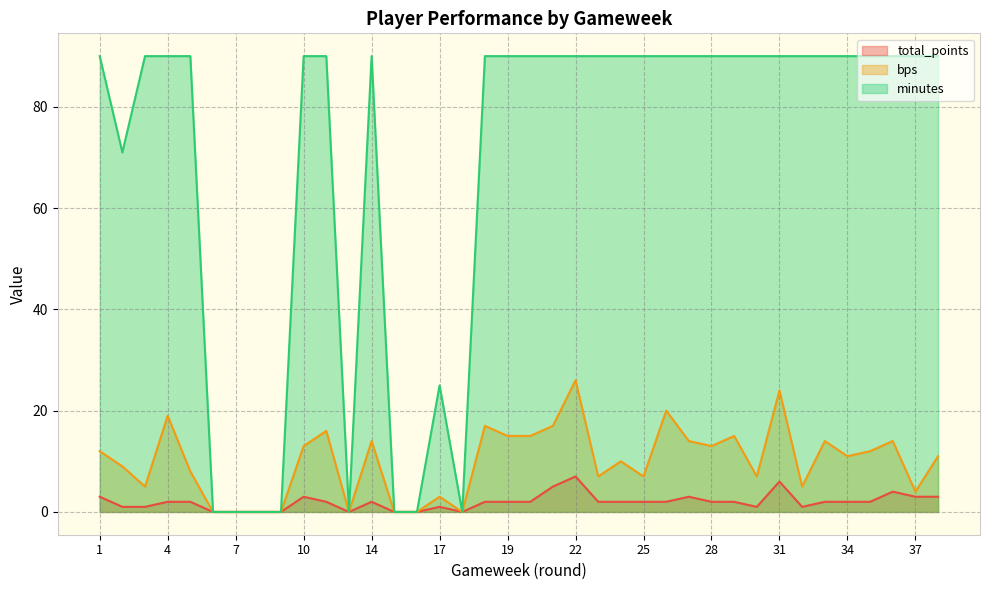

True or false: minutes has a value of 0 at 9.

True